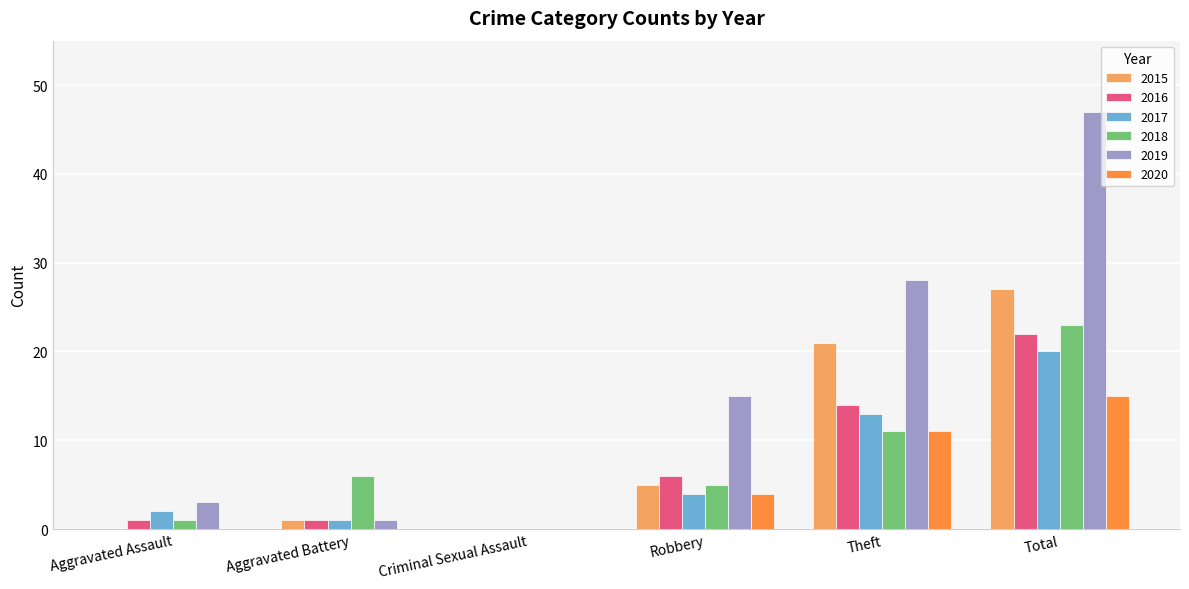

What is the greatest value displayed?

47